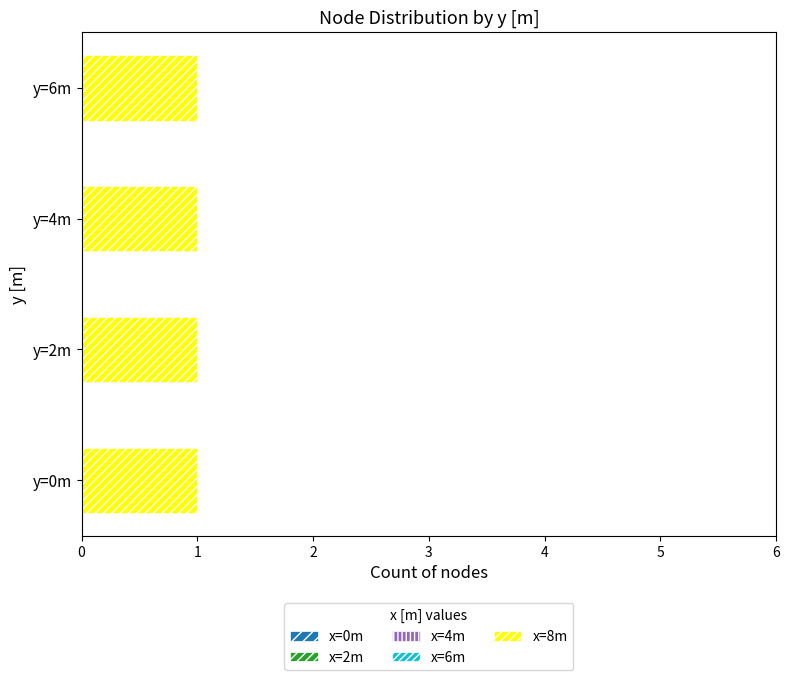

Between y=4m and y=6m, which is larger?

y=4m